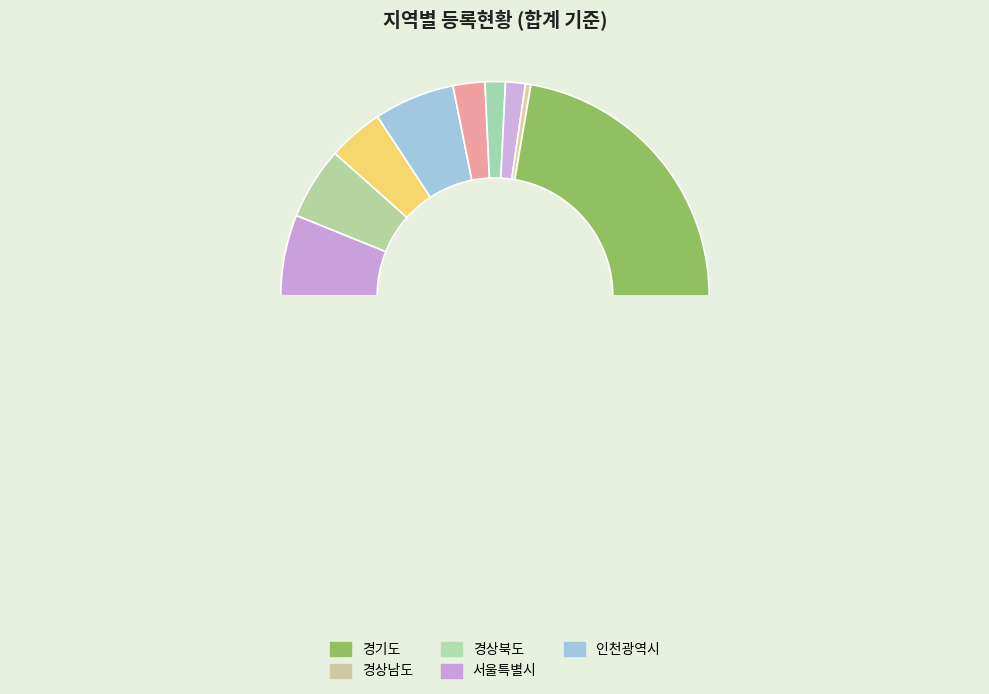

To the nearest percent, what is the difference between the 전라남도 and 울산광역시 slice percentages?

2%